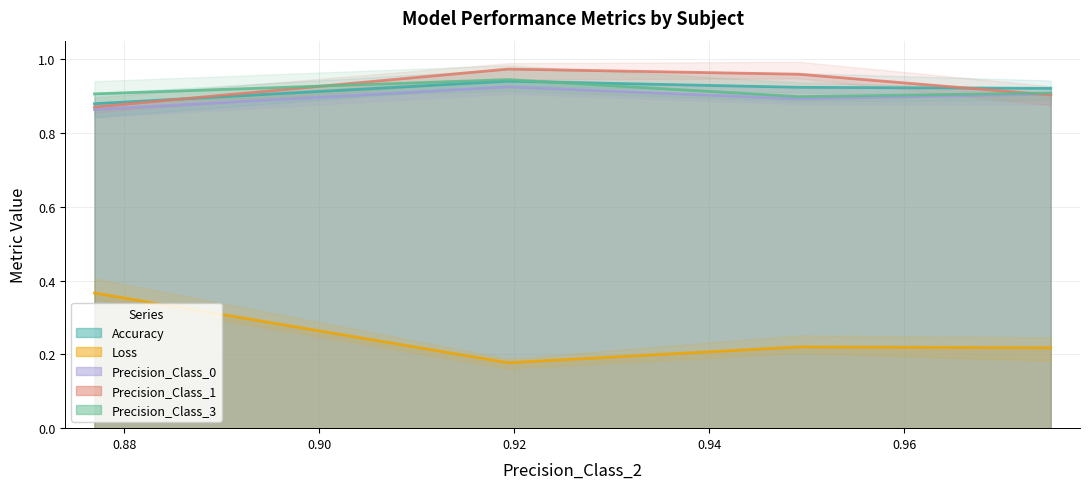

Read the Precision_Class_3 value at 0.9193548387096774.

0.9